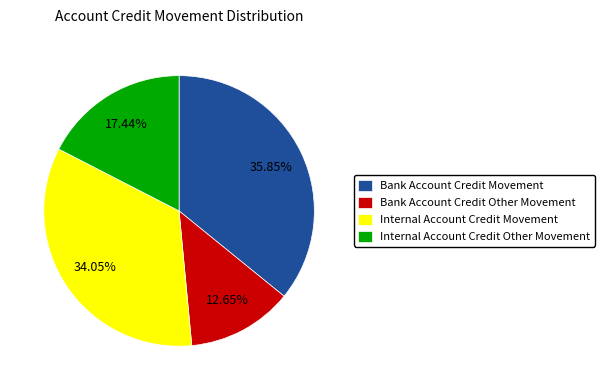

How many slices are in this pie chart?

4